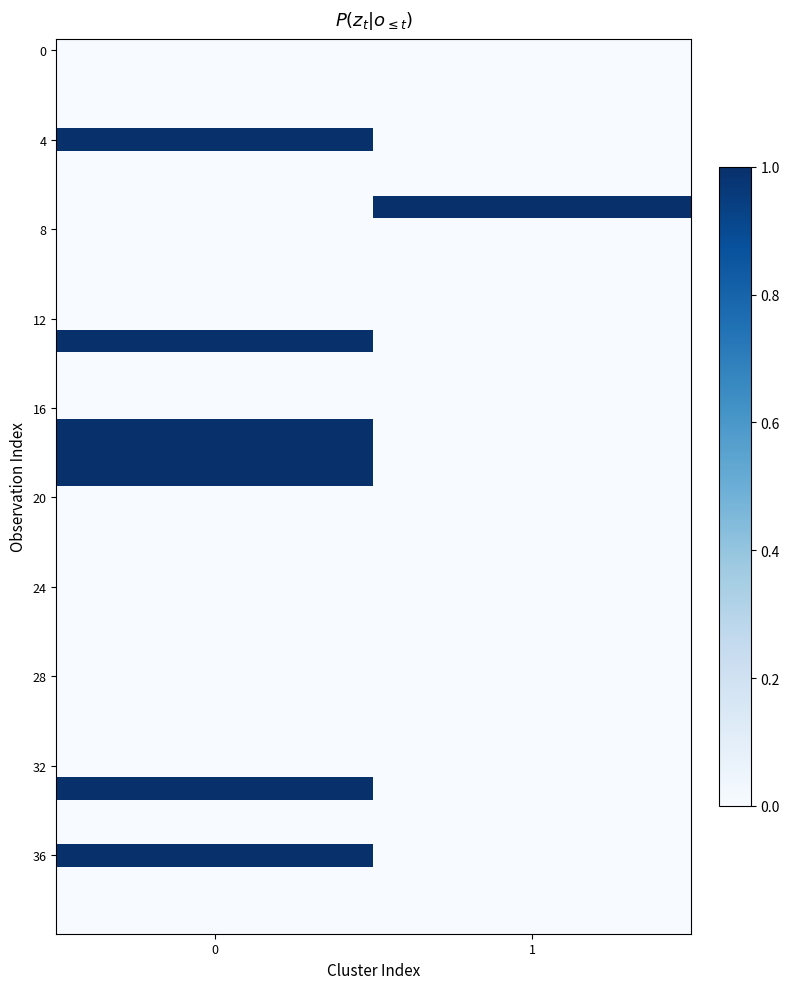

How many series are shown in this chart?

40